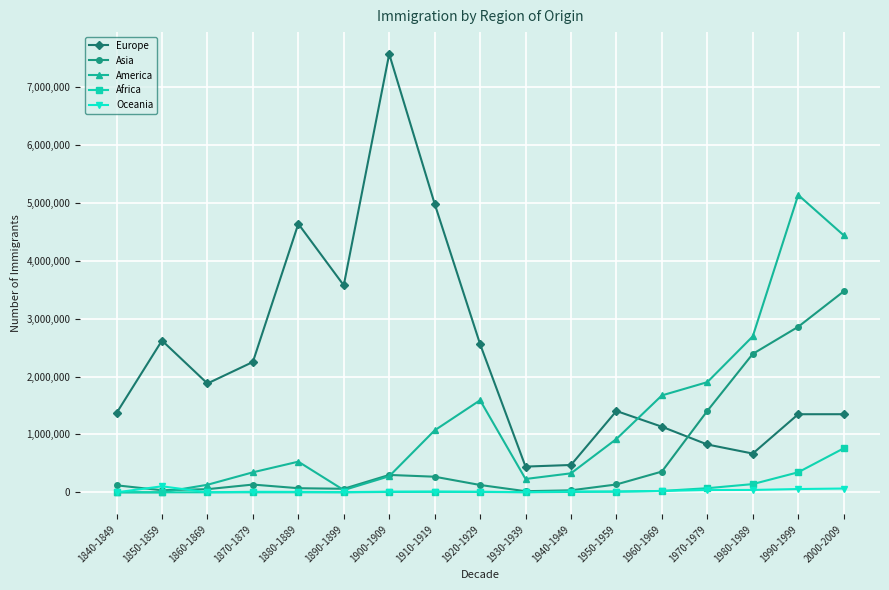

What is the value of the Oceania point at the 15th from the left?

41432